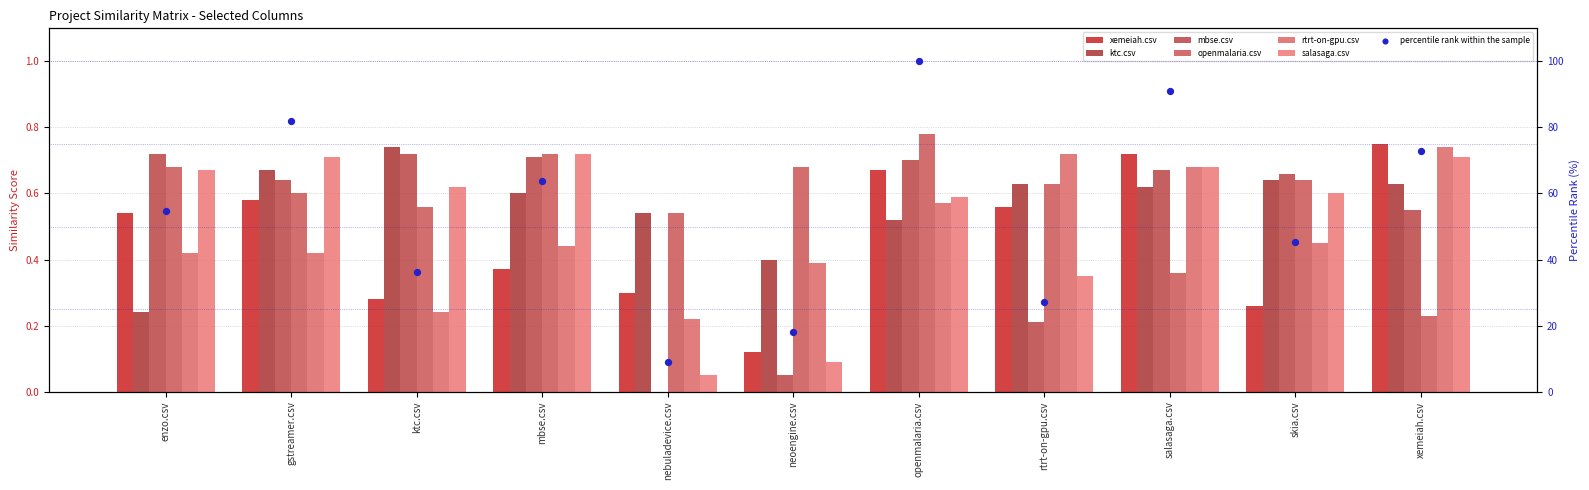

What is the total value across all series at nebuladevice.csv?

1.7